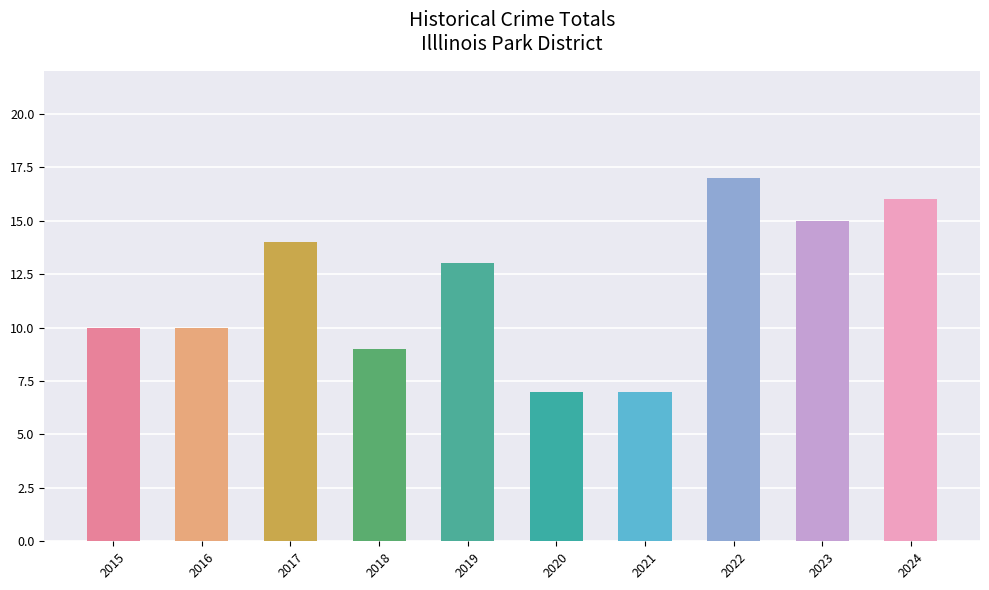

What is the difference between the maximum and minimum values?

10